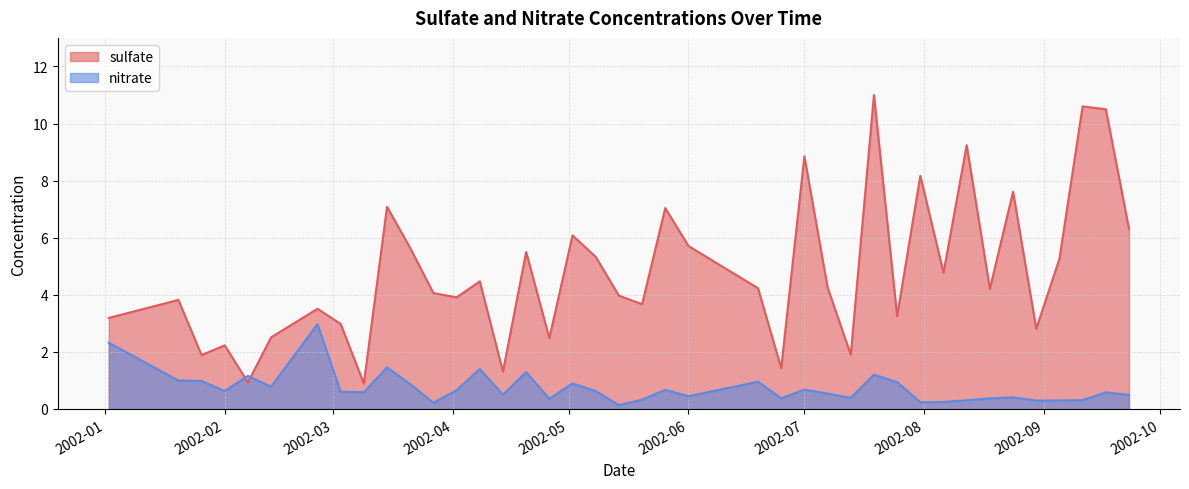

How many distinct data groups are displayed?

2